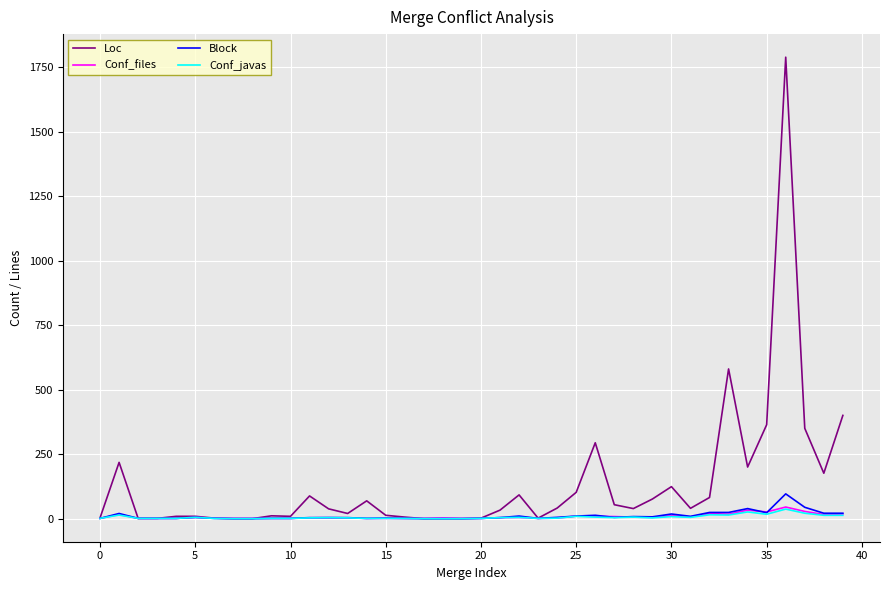

What is the greatest value displayed?

1788